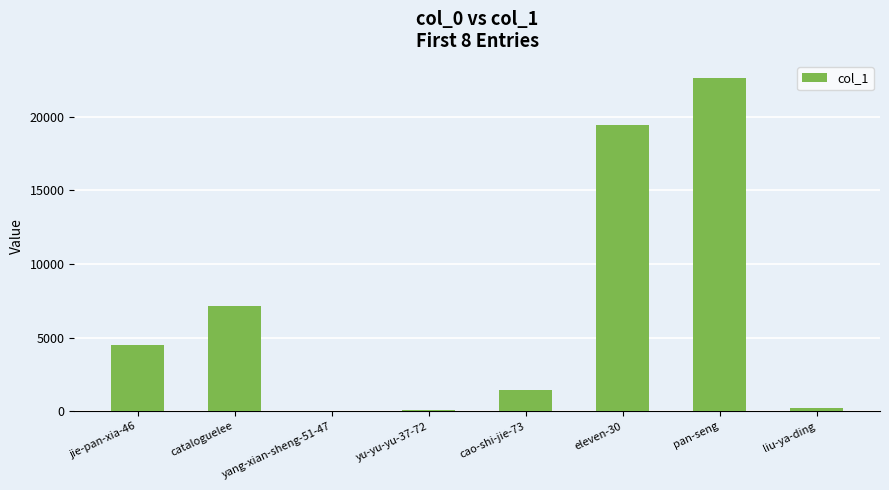

Between cao-shi-jie-73 and cataloguelee, which is larger?

cataloguelee